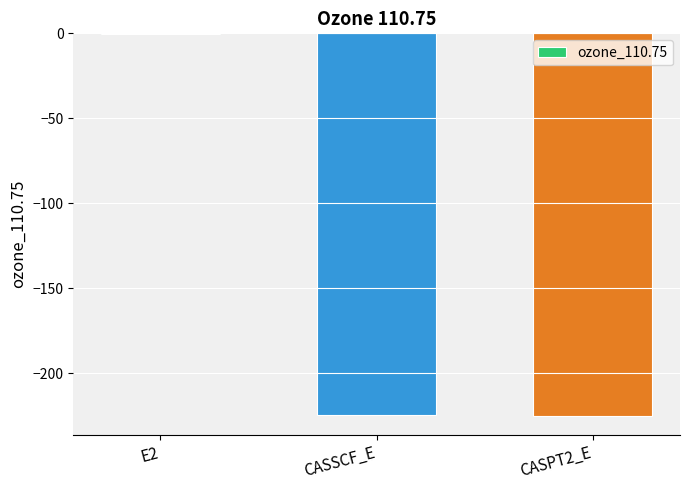

What is the approximate value at CASSCF_E?

-224.6